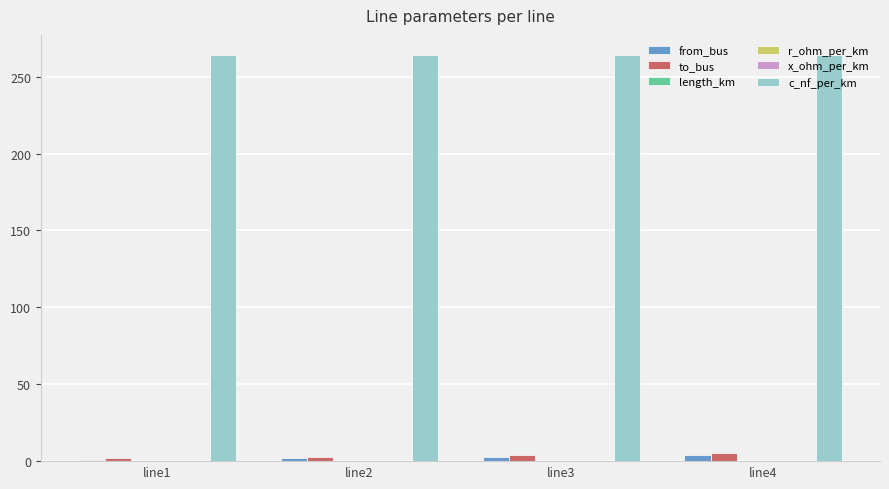

What is the maximum value for c_nf_per_km?

264.0